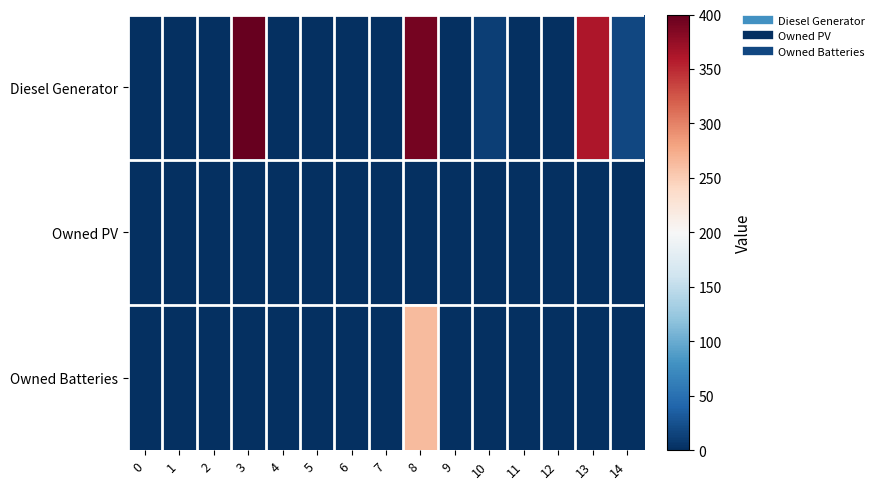

Reading right to left, what are all the values shown in this chart?

Diesel Generator: 14=18	13=362	12=0	11=0	10=11	9=0	8=391	7=0	6=0	5=0	4=0	3=400	2=0	1=0	0=0
Owned PV: 14=0	13=0	12=0	11=0	10=0	9=0	8=0	7=0	6=0	5=0	4=0	3=0	2=0	1=0	0=0
Owned Batteries: 14=0	13=0	12=0	11=0	10=0	9=0	8=263	7=0	6=0	5=0	4=0	3=0	2=0	1=0	0=0